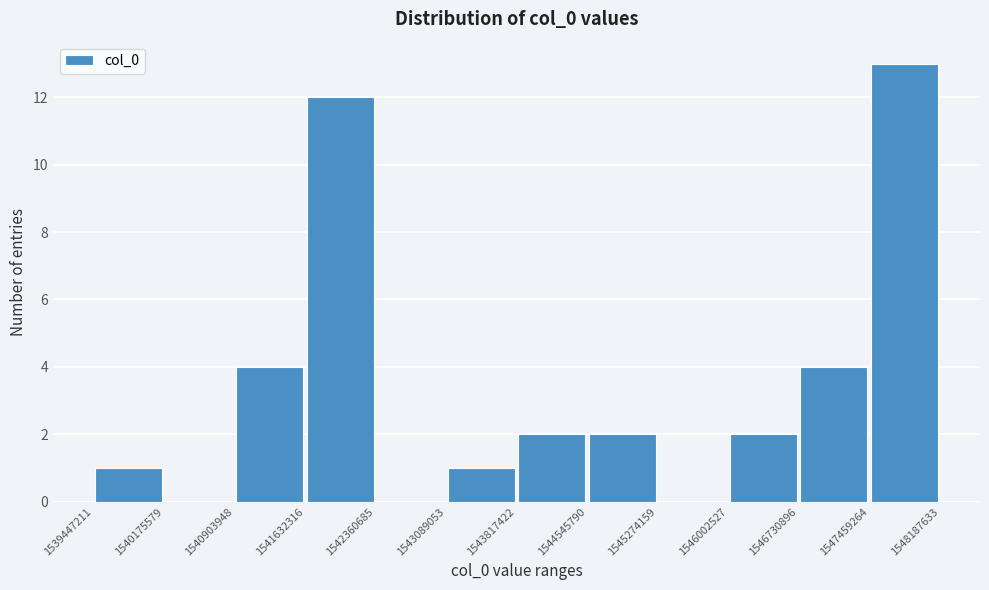

What is the height of the bar covering 1539447211 to 1540175579 on the x-axis? The values are not printed on the chart, so give them approximately, as read against the axis.

1